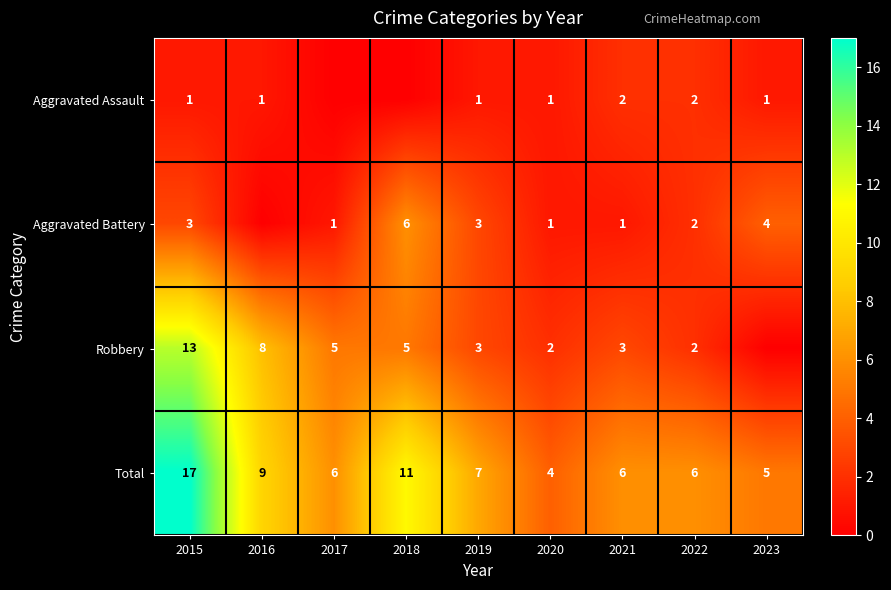

Rank the series at 2021 from lowest to highest value.

Aggravated Battery, Aggravated Assault, Robbery, Total